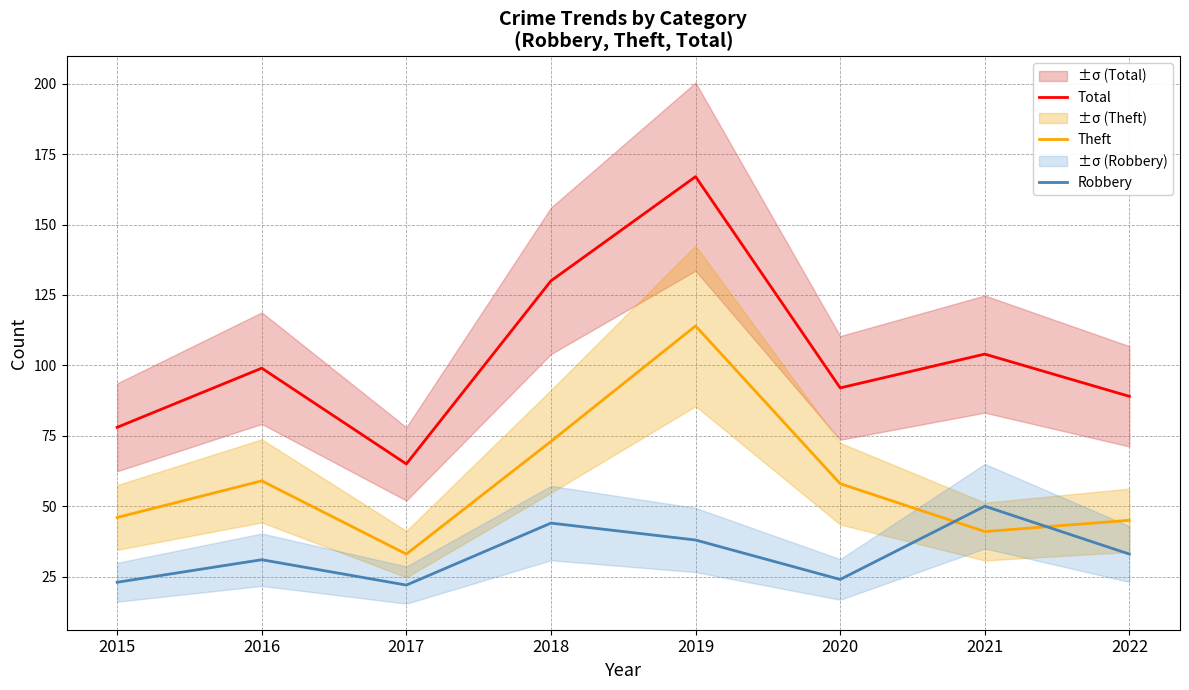

At which category is the sum across all series the highest?

2019